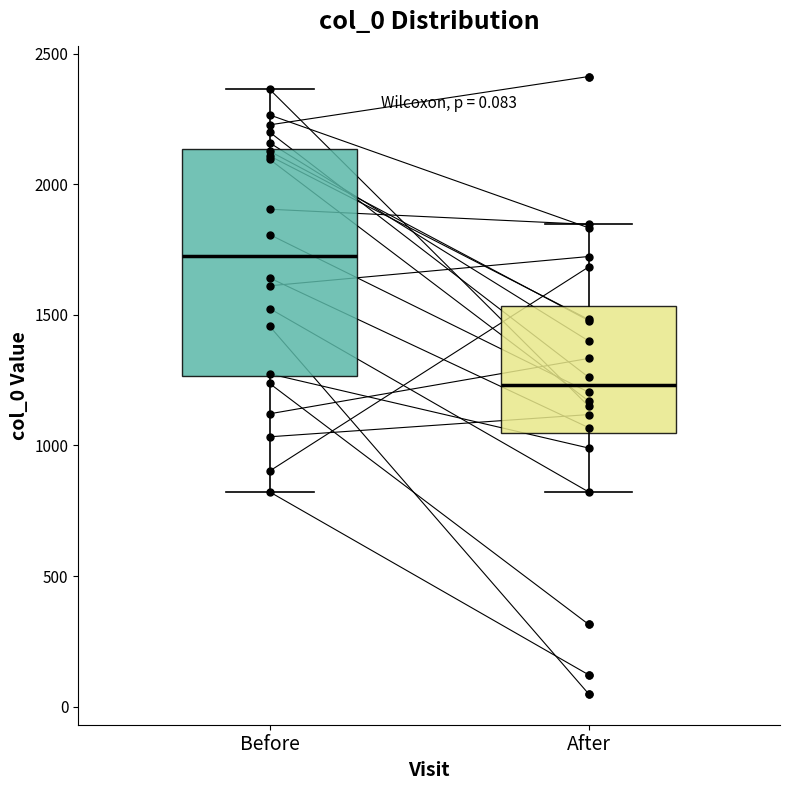

Reading left to right, read every box against the y-axis: the position of its median line, the range the box covers, and the ends of its whiskers. The values are not printed on the chart, so give them approximately, as read against the axis.

Before: median 1700, box 1250 to 2150, whiskers 800 to 2350
After: median 1250, box 1050 to 1550, whiskers 800 to 1850